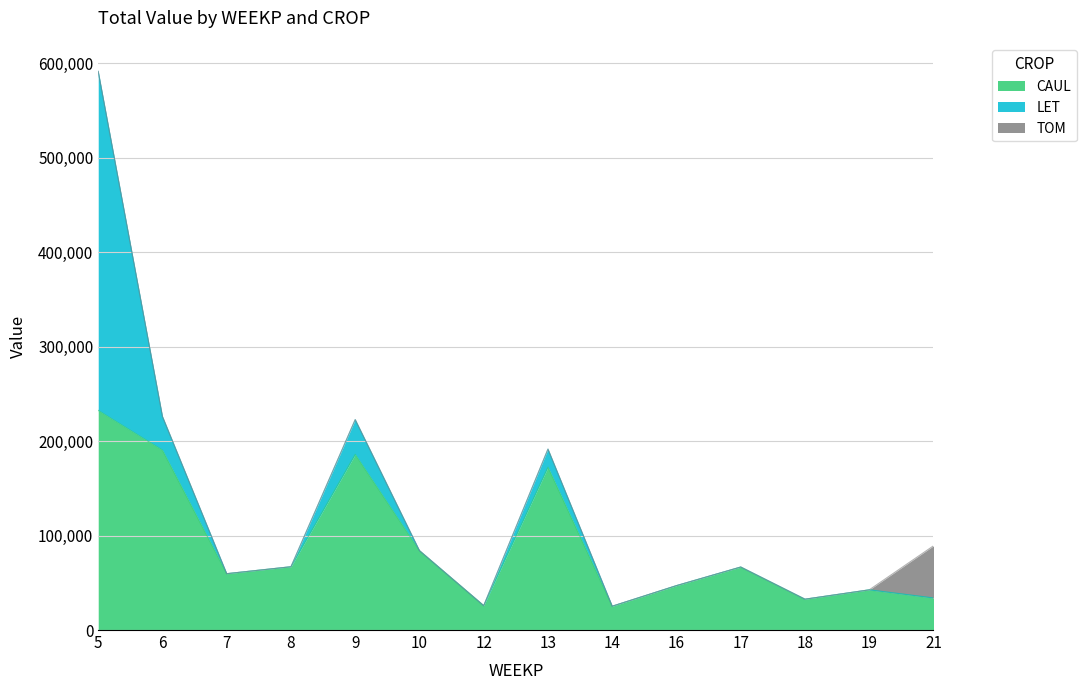

True or false: CAUL has more than 0 points higher than both neighbors.

True